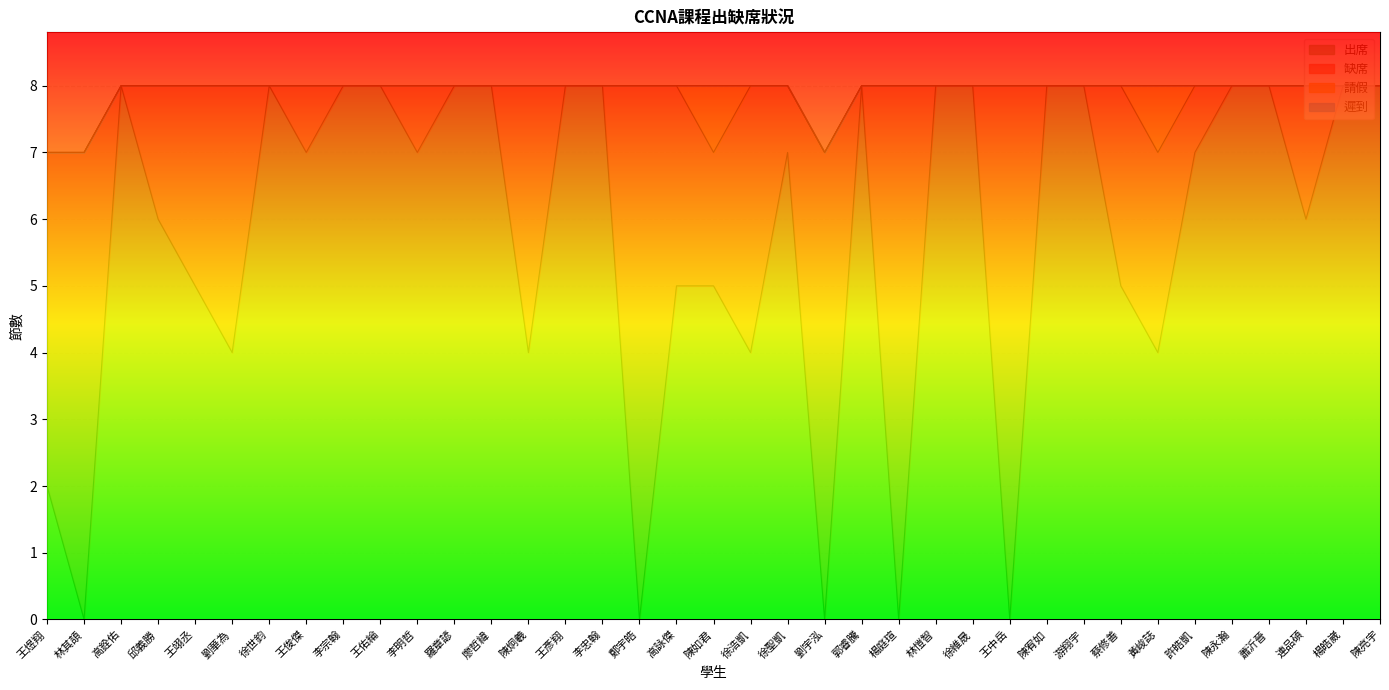

What are all the series names shown in the legend?

出席, 缺席, 請假, 遲到